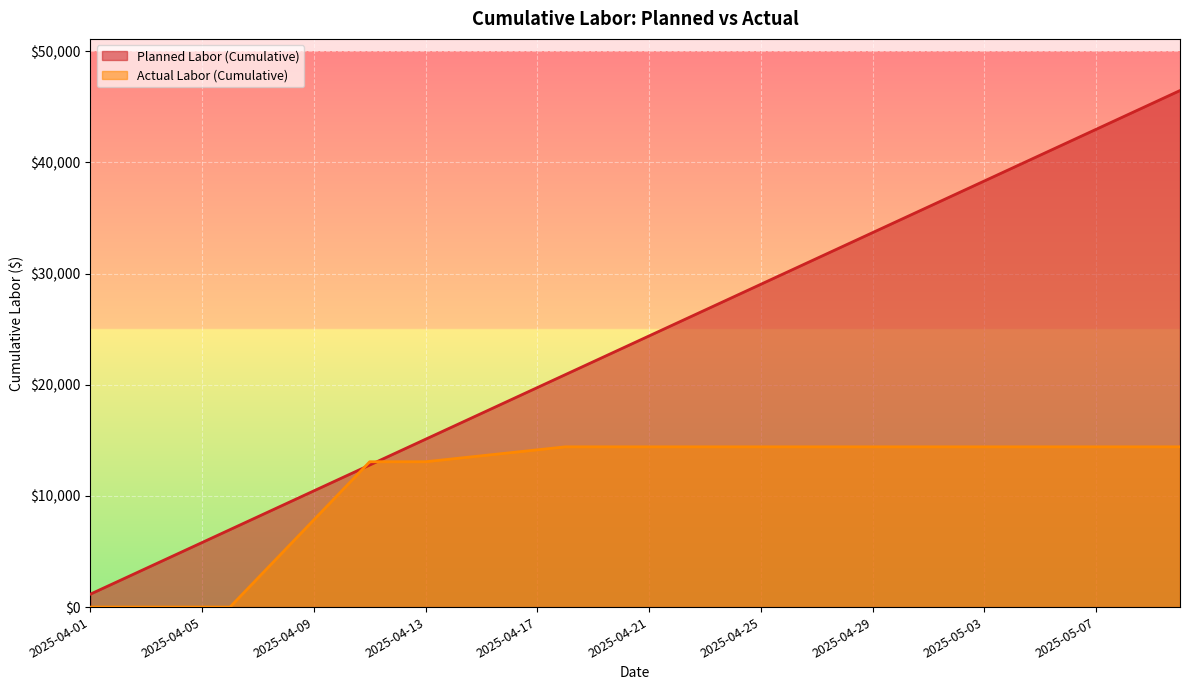

Rank the series by their maximum value, from highest to lowest.

Planned Labor (Cumulative), Actual Labor (Cumulative)